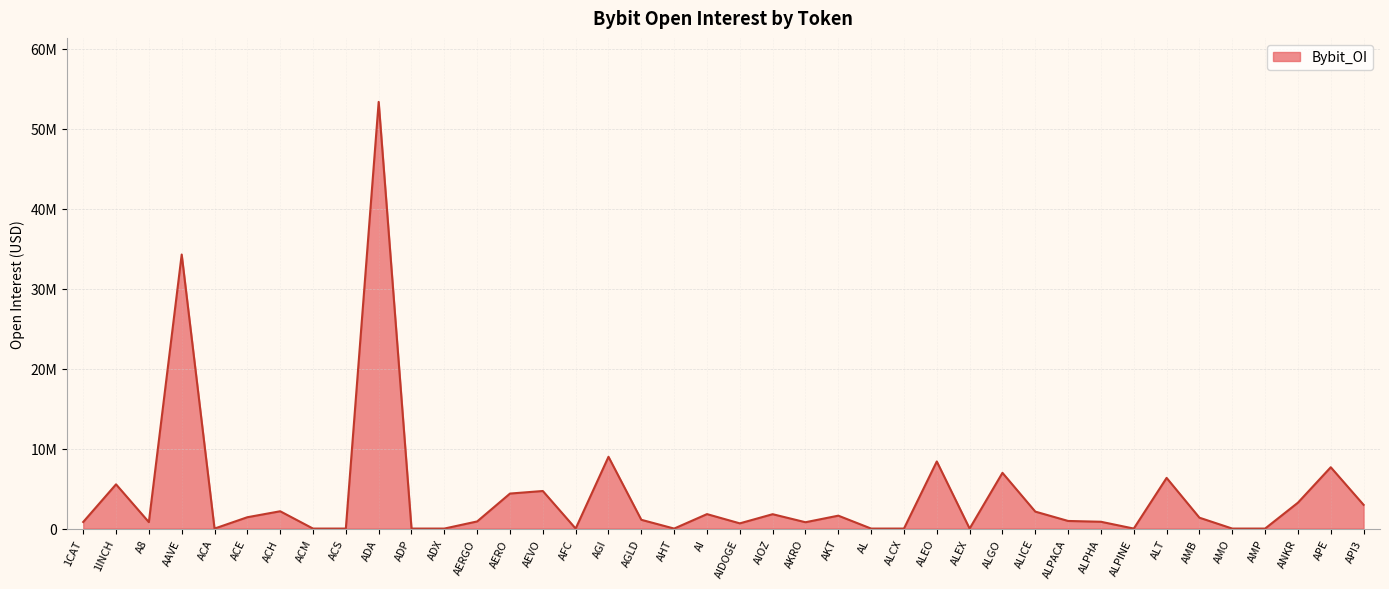

Does the chart display data point markers on the line(s)?

No